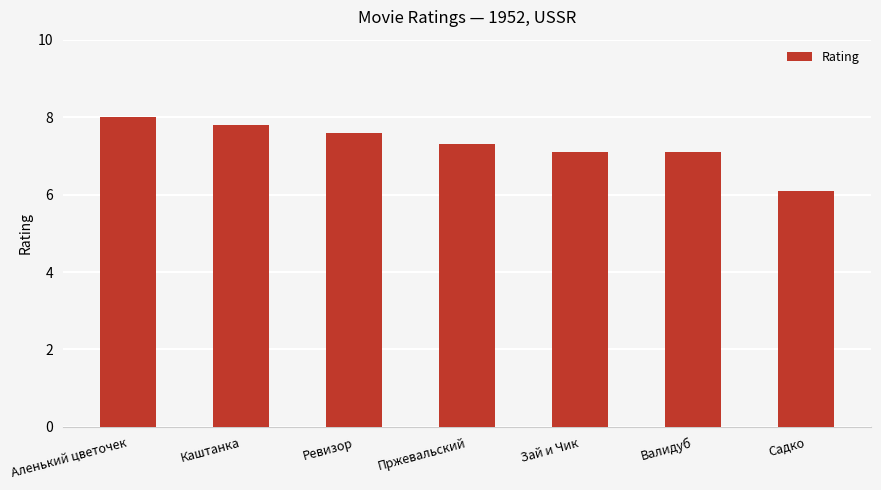

What is the value of the 1st bar from the left?

8.0